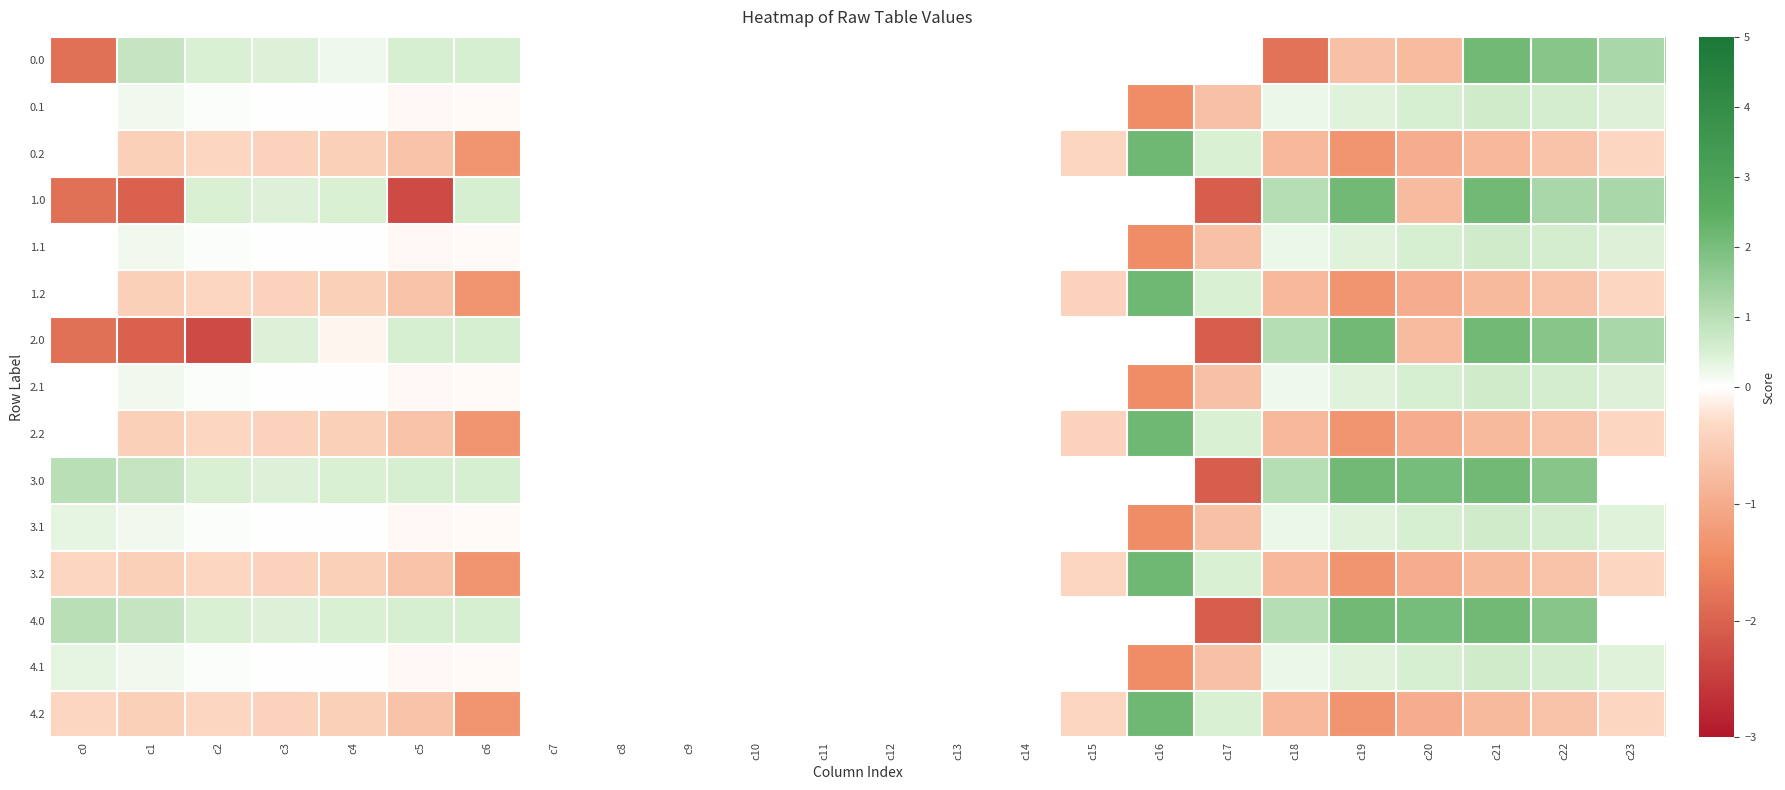

At which category is the sum across all series the highest?

c21